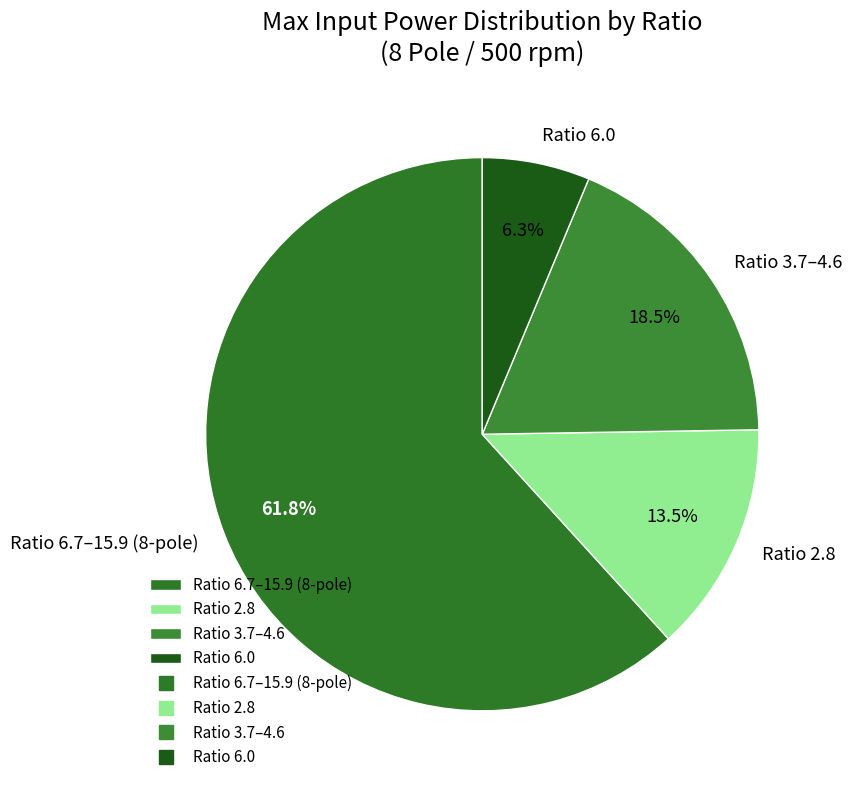

Between Ratio 2.8 and Ratio 6.7–15.9 (8-pole), which is larger?

Ratio 6.7–15.9 (8-pole)